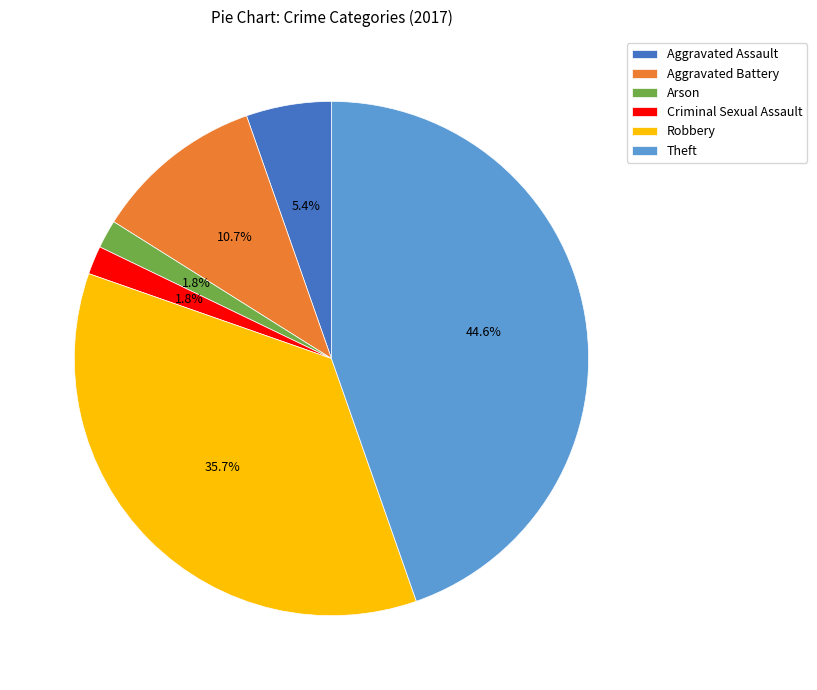

Which has a higher value, Arson or Aggravated Battery?

Aggravated Battery